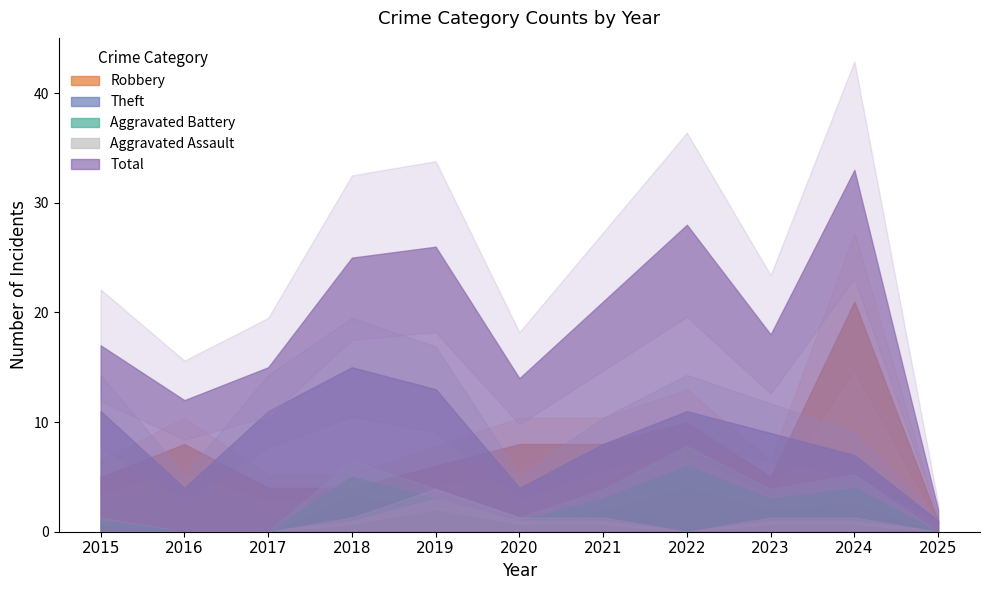

What is the difference between the highest and lowest values at 2019?

23